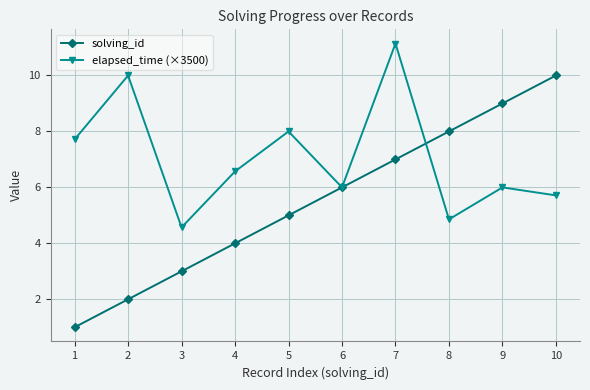

Rank the series by their maximum value, from lowest to highest.

solving_id, elapsed_time (×3500)